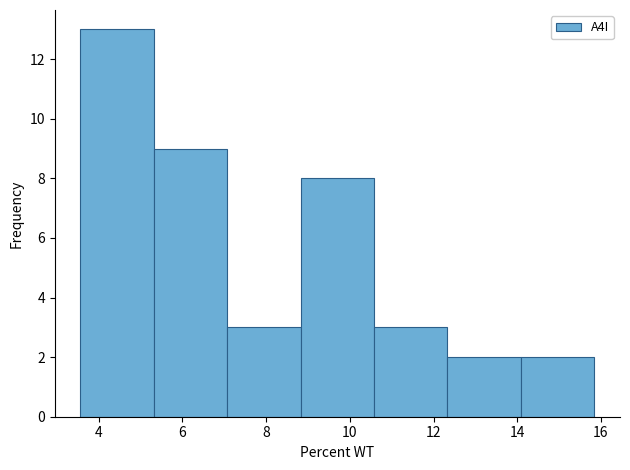

Reading left to right, list every bar in this chart as the range it spans on the x-axis followed by its height. Neither the bar edges nor the heights are printed on the chart, so give them approximately, as read against the axes.

3.6 to 5.4: 13
5.4 to 7.0: 9
7.0 to 8.8: 3
8.8 to 10.6: 8
10.6 to 12.4: 3
12.4 to 14.0: 2
14.0 to 15.8: 2